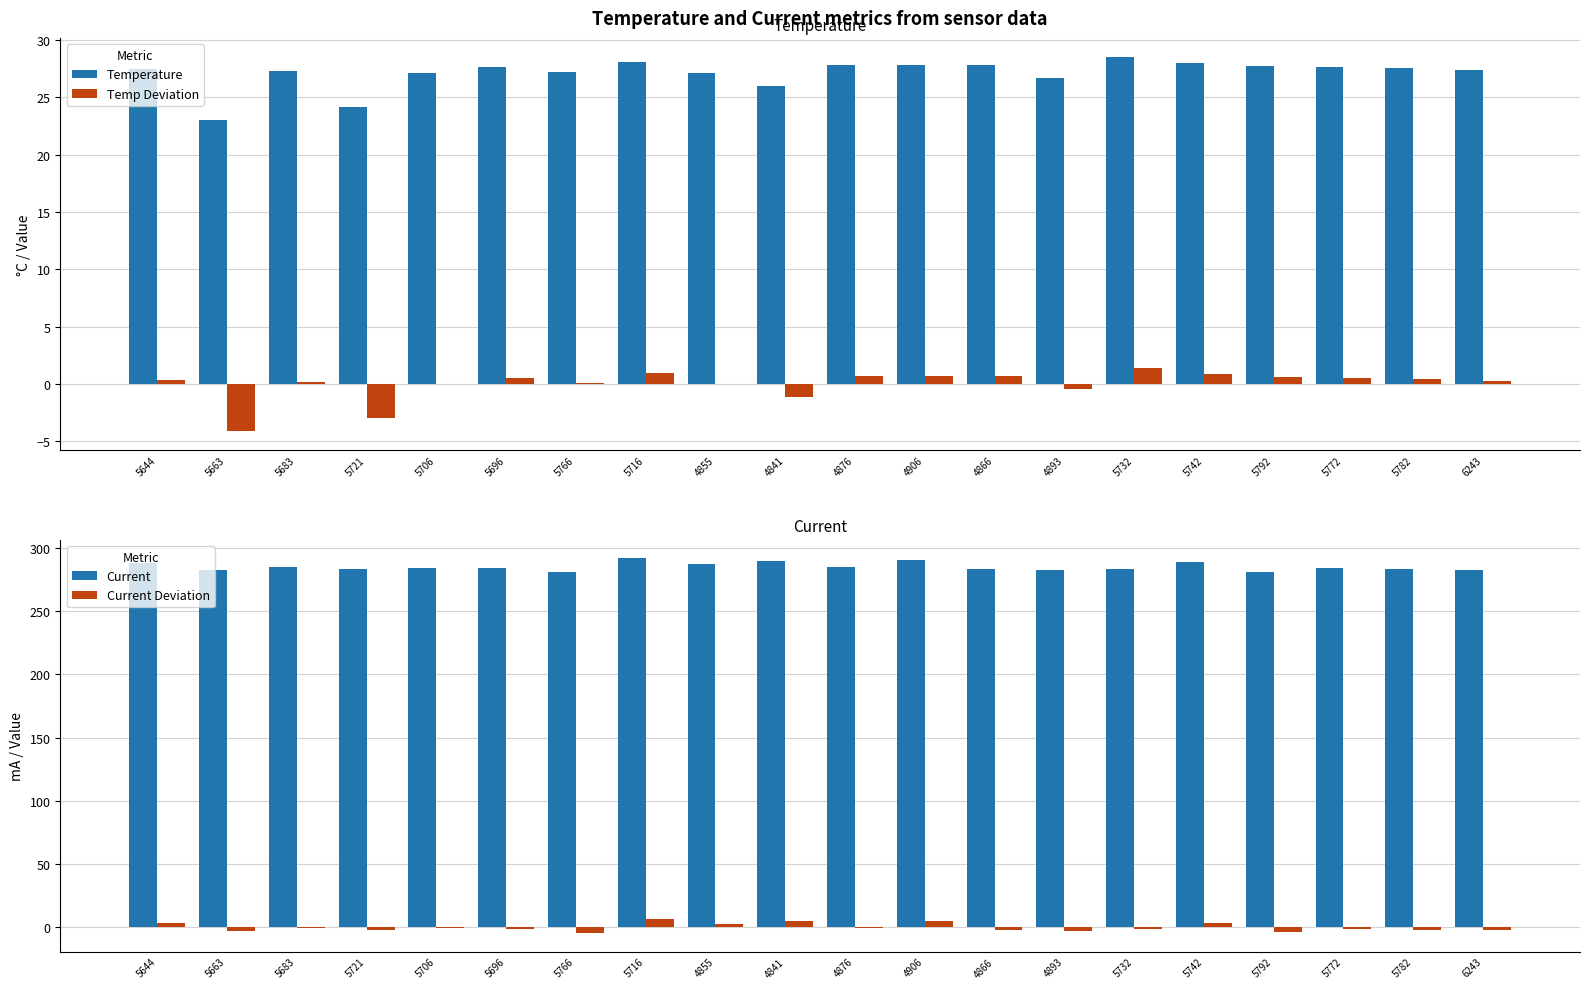

How many series are shown in this chart?

4